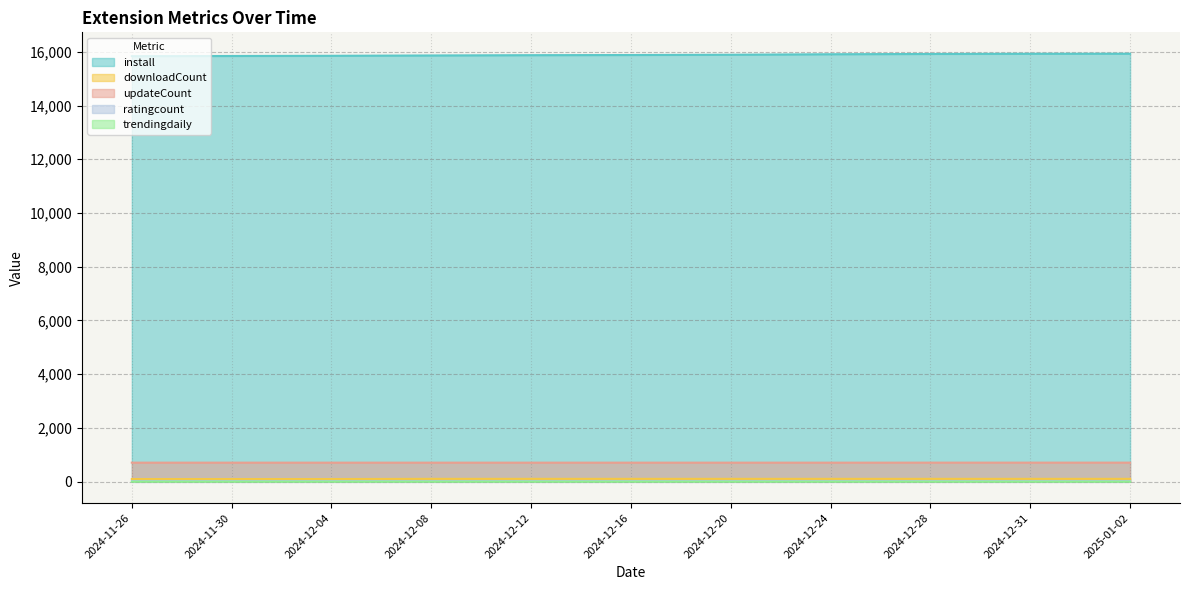

What is the label of the 10th point from the left?

2024-12-31